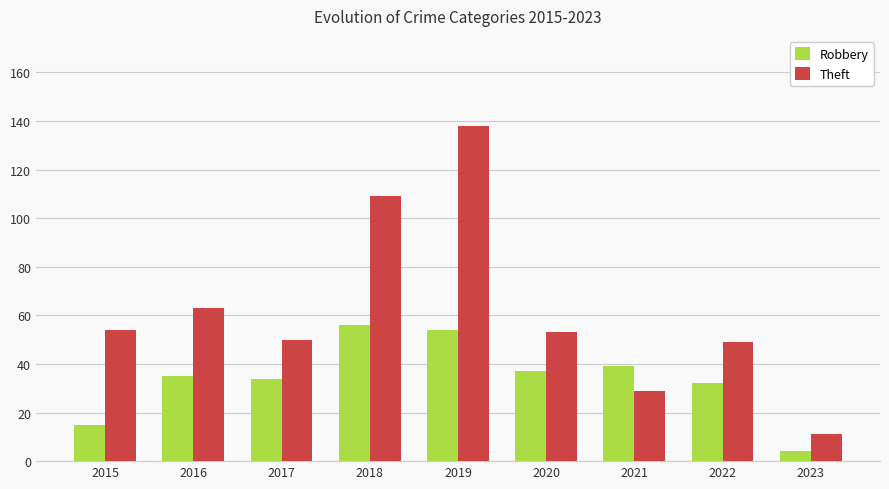

How many bars are there in each group?

2